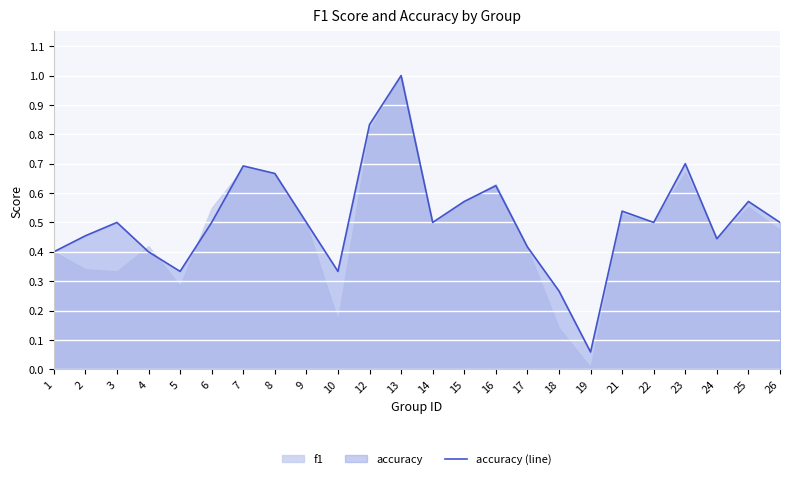

The value at 19 is 0.1. True or false?

True